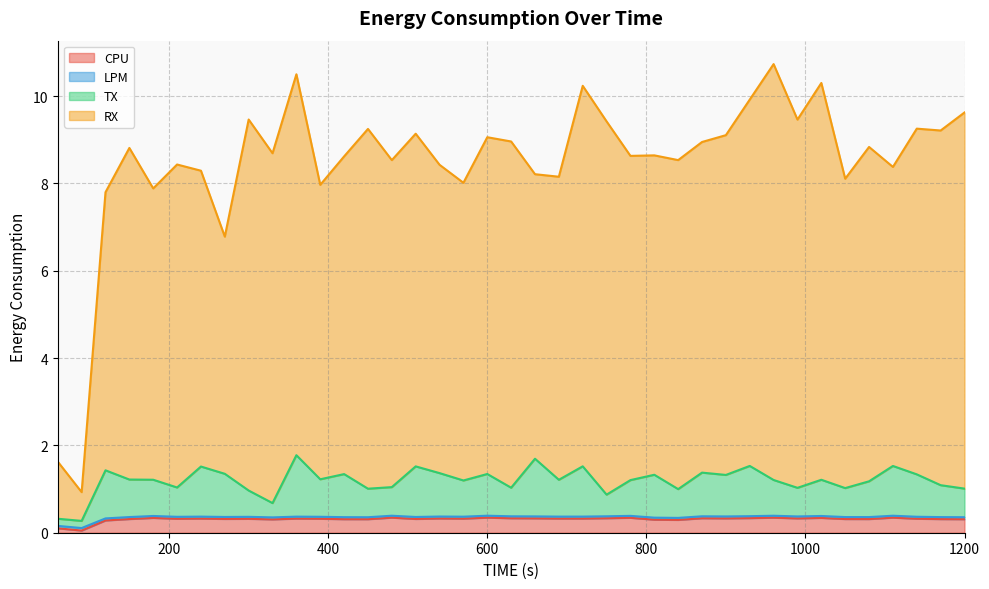

True or false: LPM and CPU intersect in this chart.

False